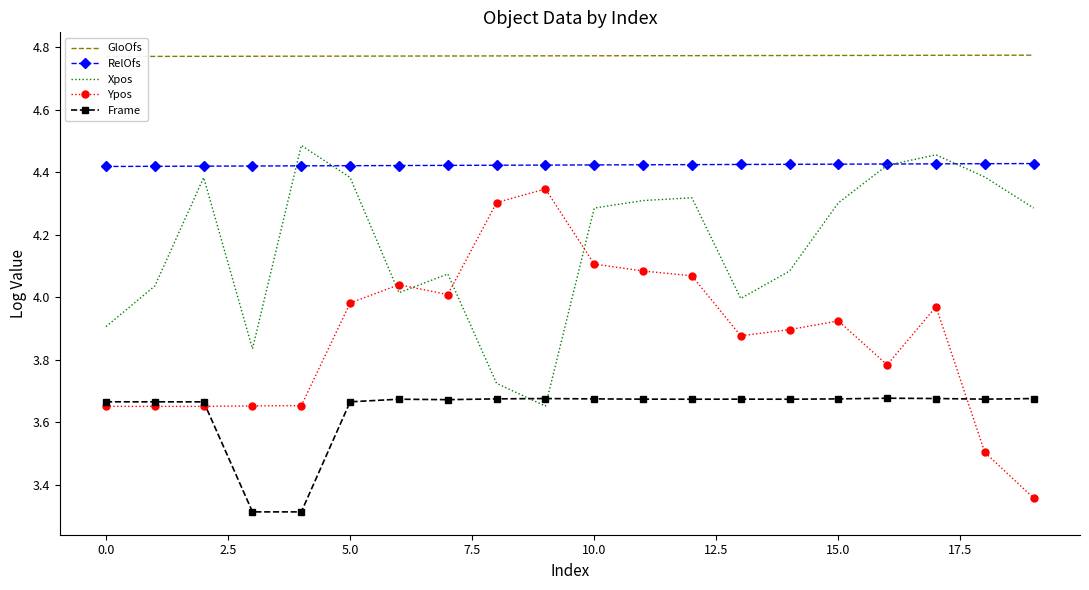

At which label does GloOfs reach its peak?

19